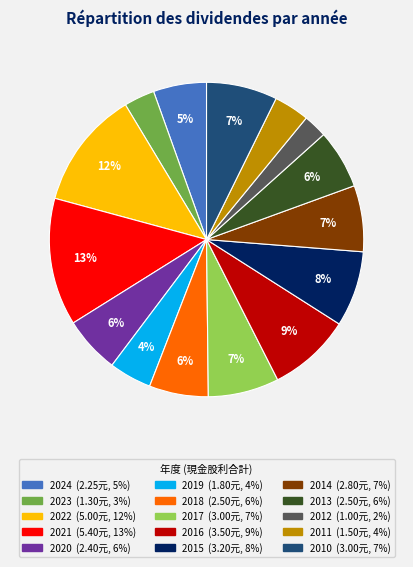

How many segments does this pie chart have?

15